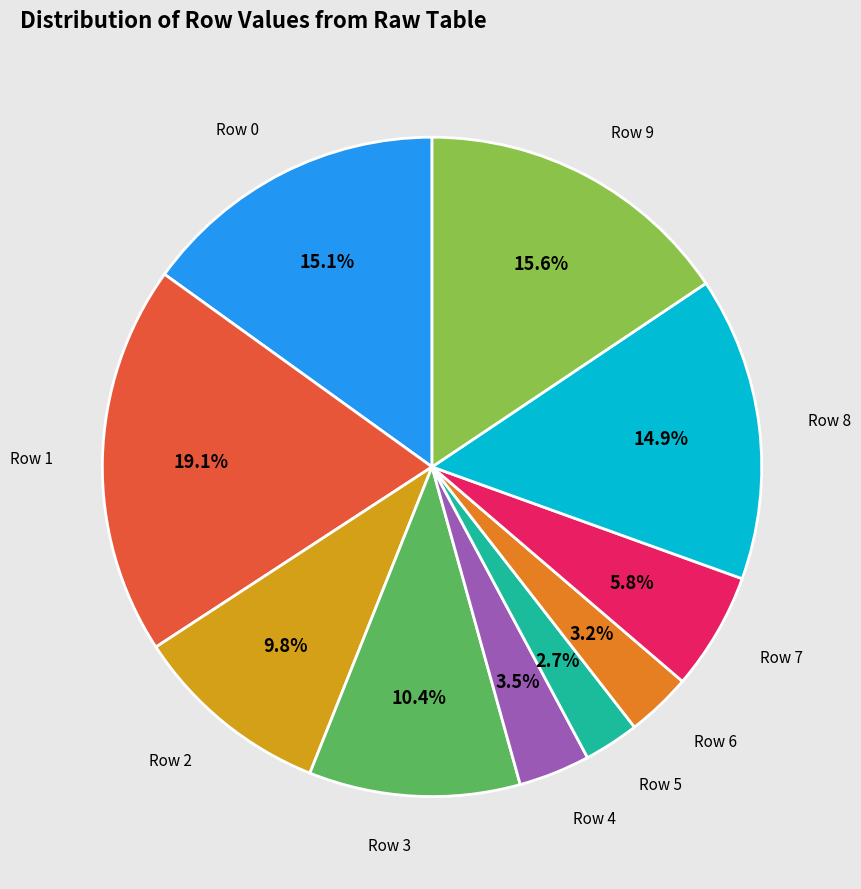

Does Row 2 represent more than half of the total?

No